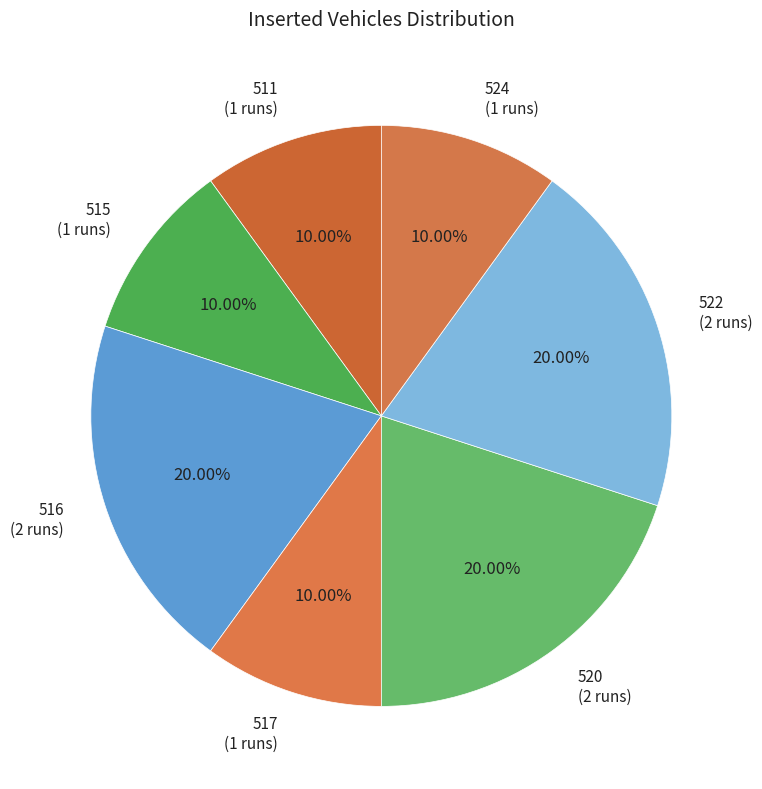

Count the number of slices in the pie.

7